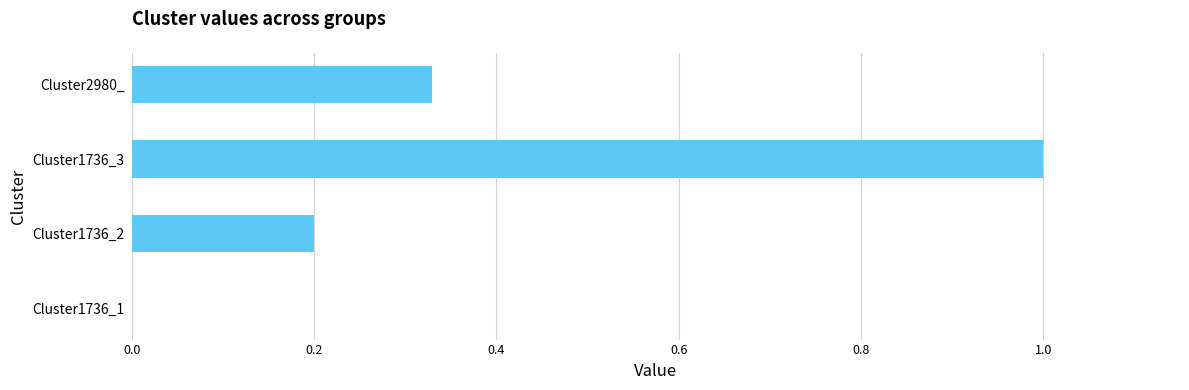

The value at Cluster1736_3 is 1.7. True or false?

False